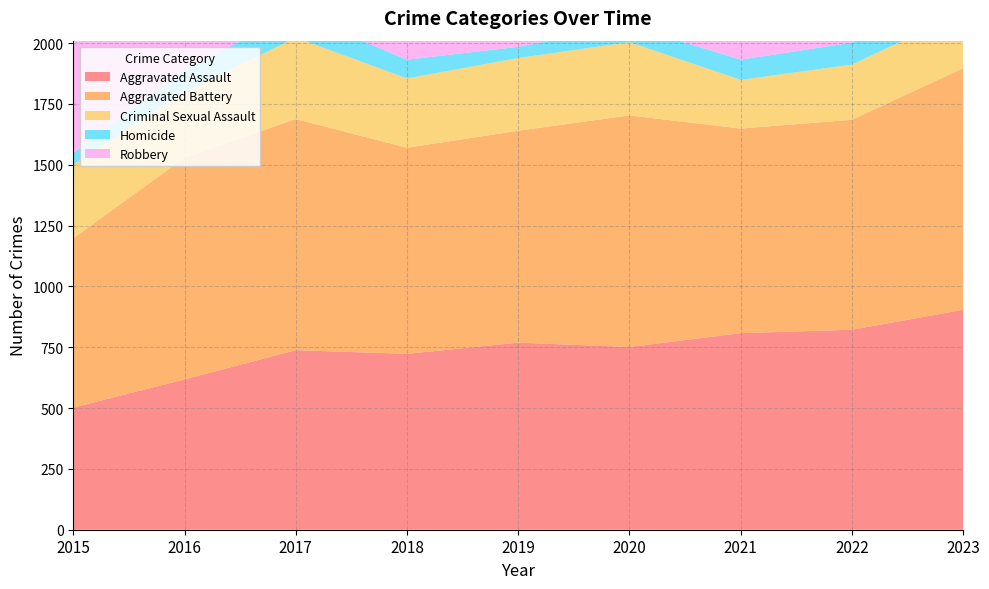

Reading left to right, what are all the values shown in this chart?

Aggravated Assault: 2015=502	2016=618	2017=738	2018=723	2019=769	2020=751	2021=808	2022=822	2023=904
Aggravated Battery: 2015=696	2016=911	2017=950	2018=847	2019=871	2020=952	2021=841	2022=863	2023=993
Criminal Sexual Assault: 2015=303	2016=269	2017=335	2018=285	2019=299	2020=301	2021=200	2022=227	2023=230
Homicide: 2015=47	2016=96	2017=99	2018=77	2019=46	2020=68	2021=83	2022=90	2023=72
Robbery: 2015=1172	2016=1618	2017=1748	2018=1430	2019=1063	2020=1253	2021=1119	2022=1206	2023=1391